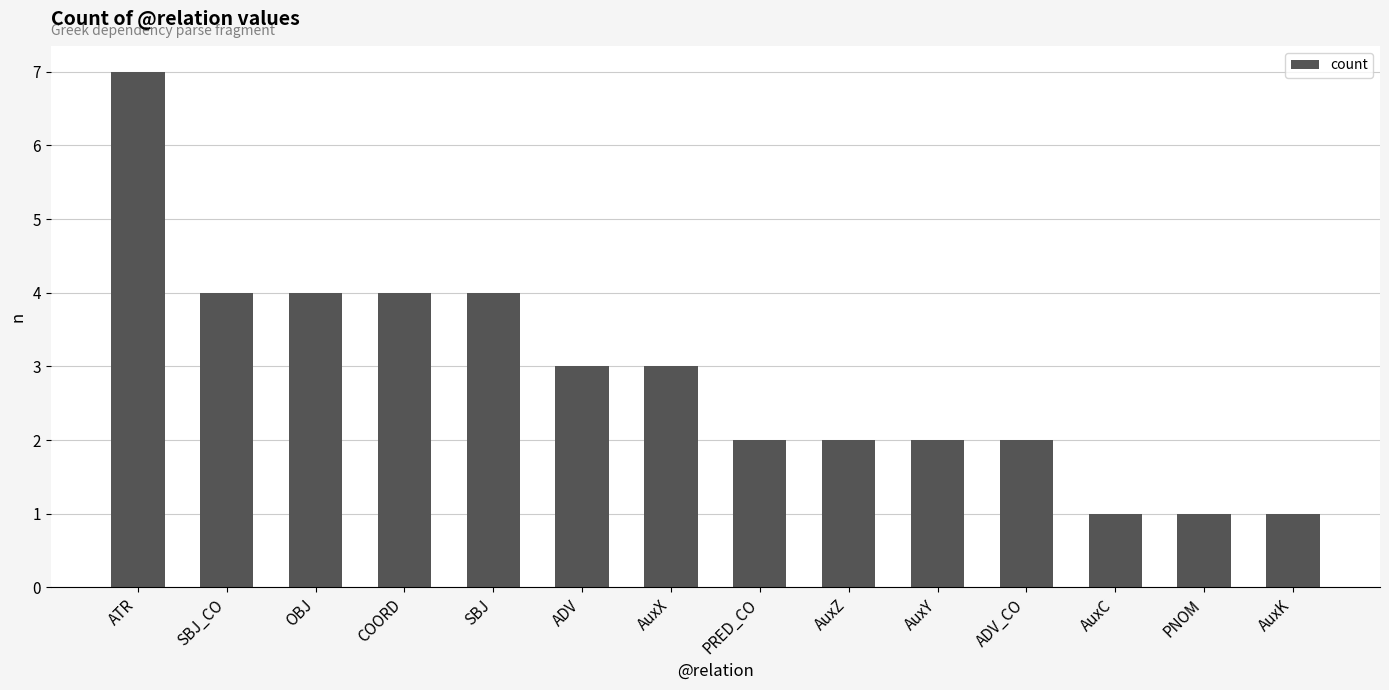

What is the value of the 5th bar from the left?

4